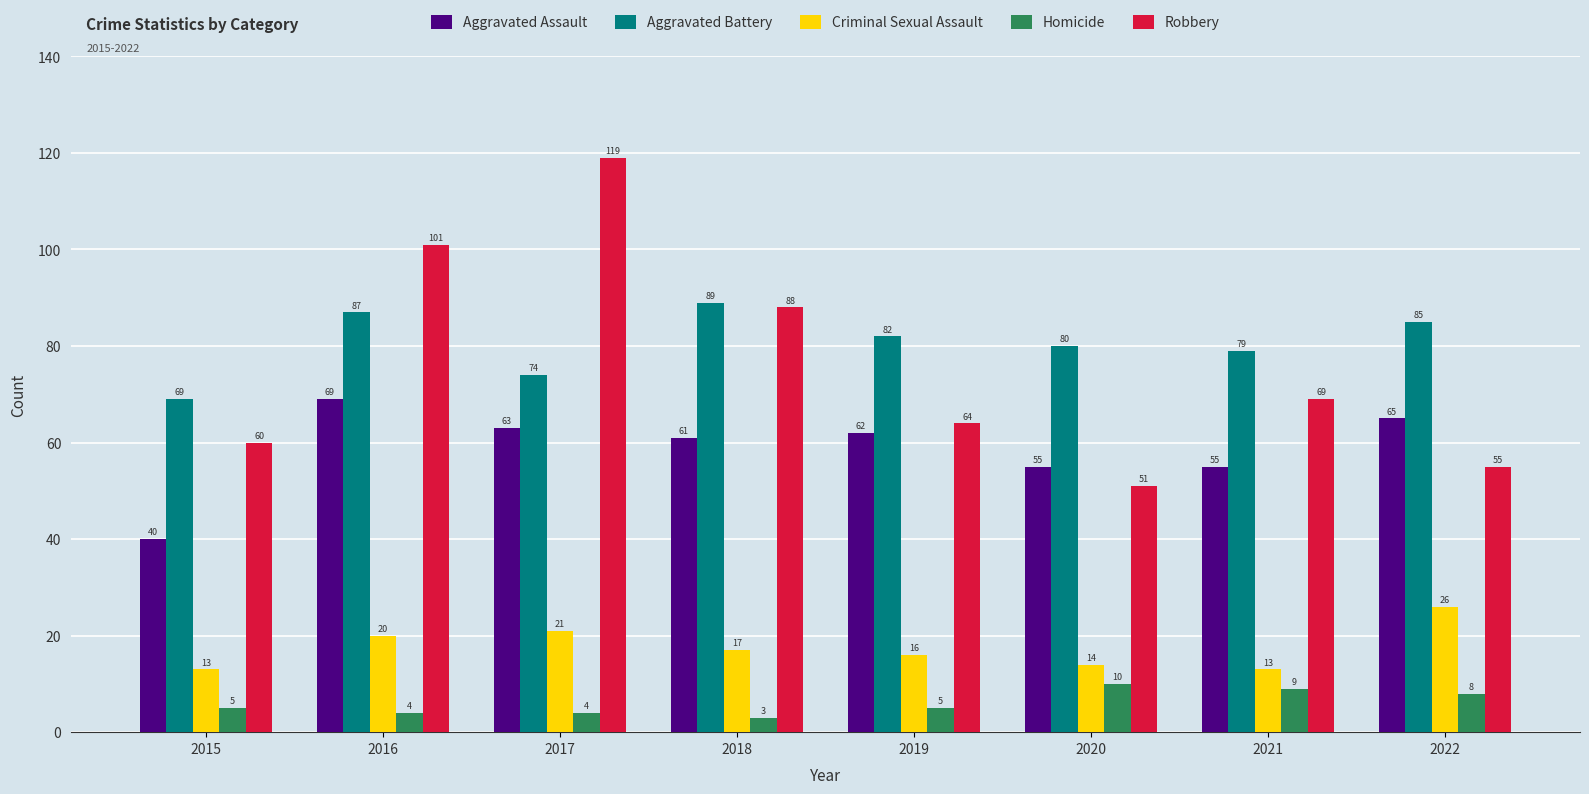

What is the value of the Criminal Sexual Assault bar at the 1st from the left?

13